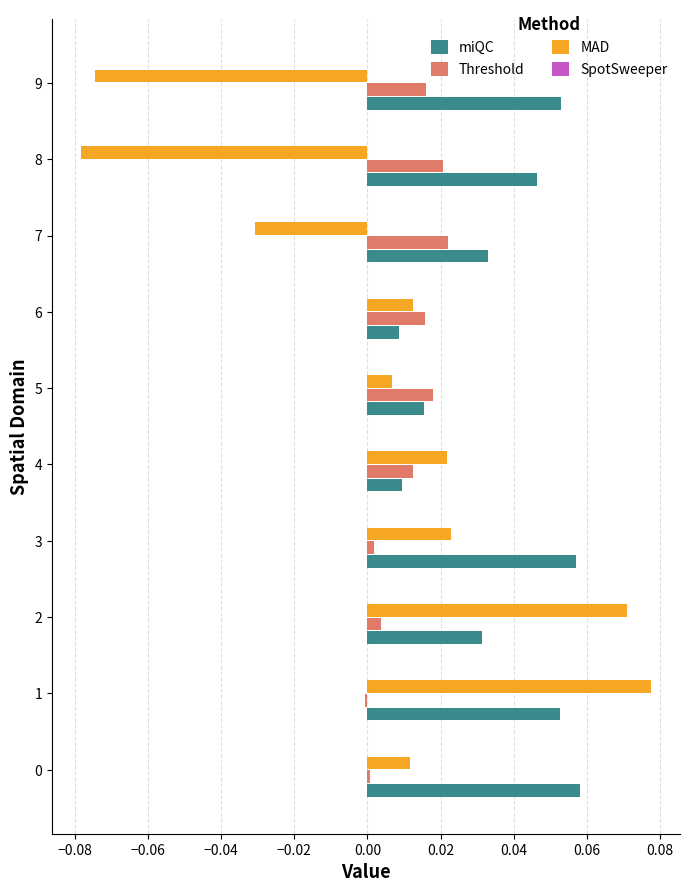

The Threshold series shows 0.0 at 7. True or false?

True